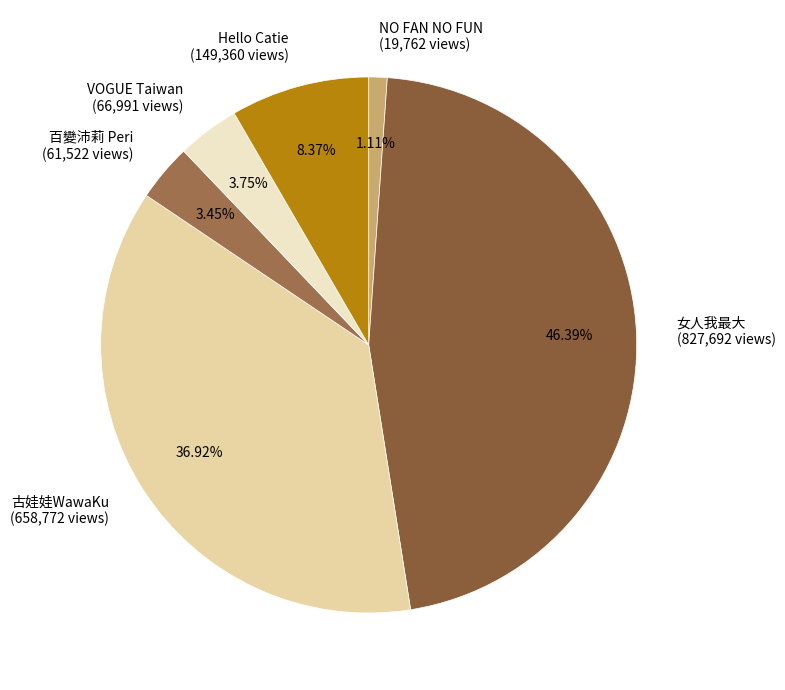

Which category has the smallest portion of the pie?

NO FAN NO FUN